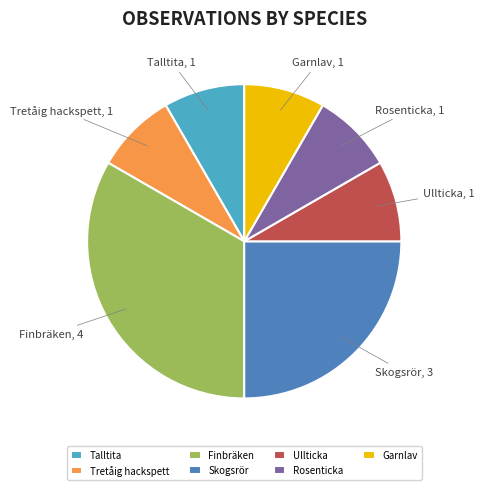

Approximately how many times larger is the value at Ullticka compared to Tretåig hackspett?

1.0